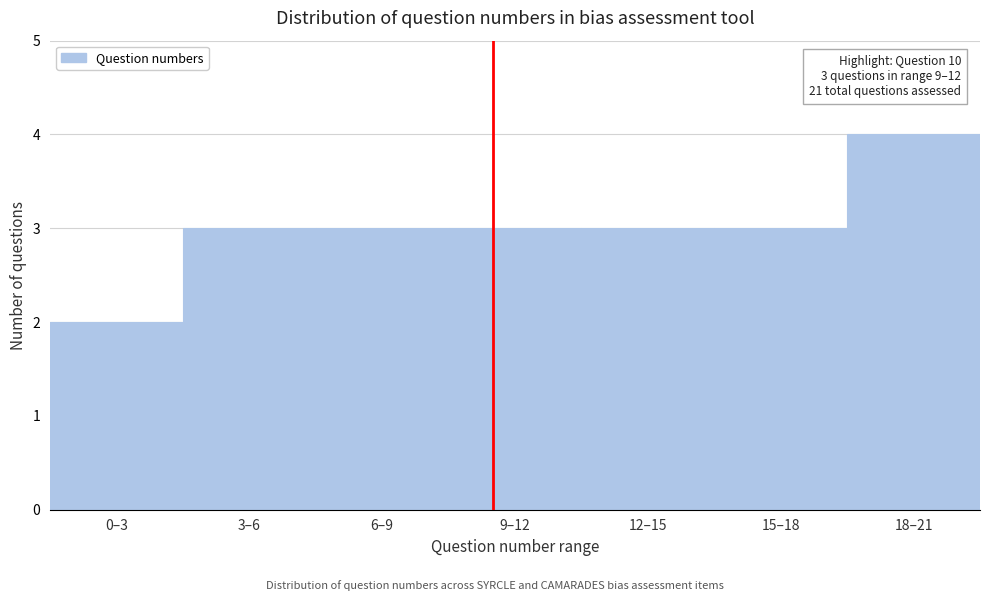

Reading right to left, what are all the values shown in this chart?

18–21=4	15–18=3	12–15=3	9–12=3	6–9=3	3–6=3	0–3=2